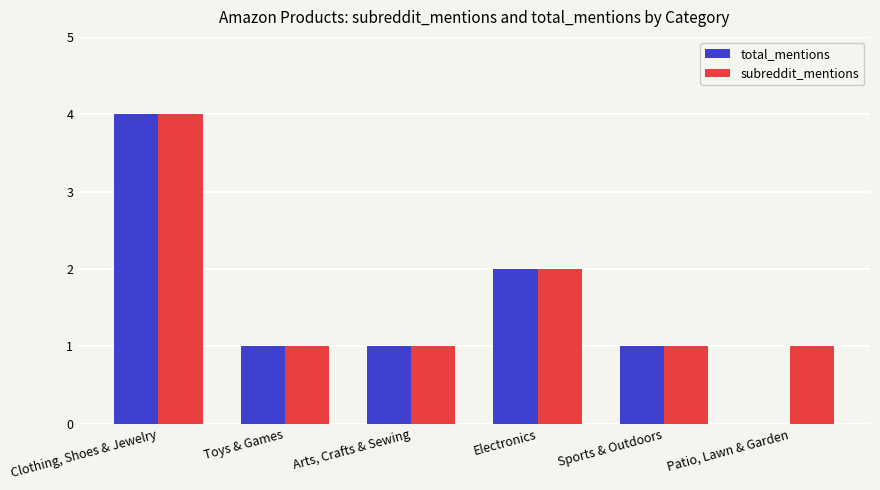

Which series has the largest total across all categories?

subreddit_mentions